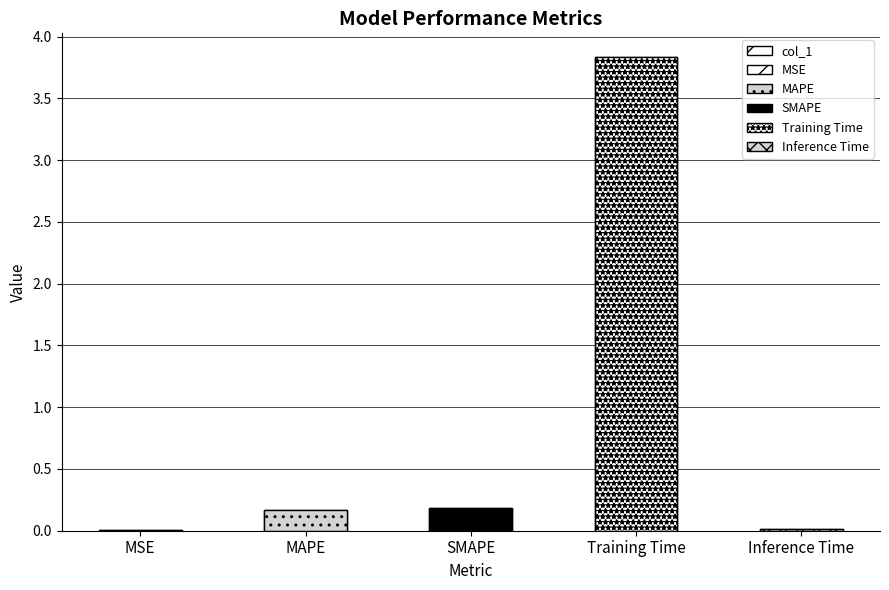

The value at Training Time is 3.8. True or false?

True